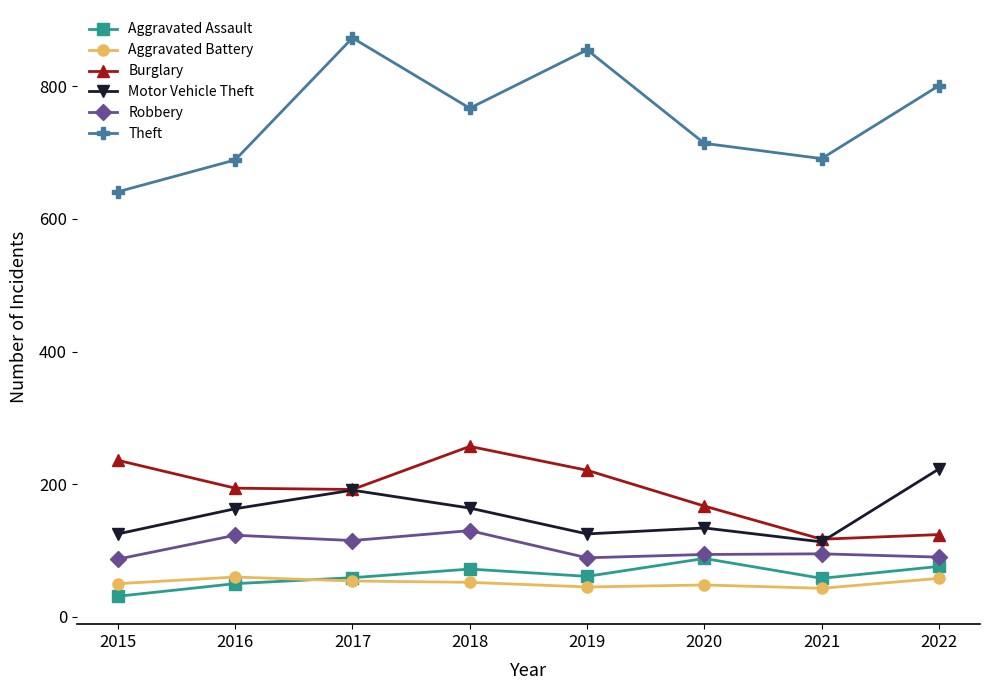

Where is Theft nearest to the value 757?

2018